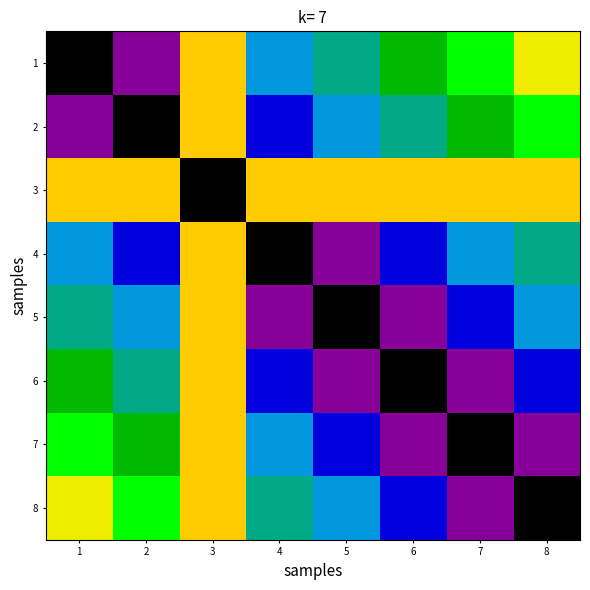

What is the difference between the highest and lowest values at 4?

0.8